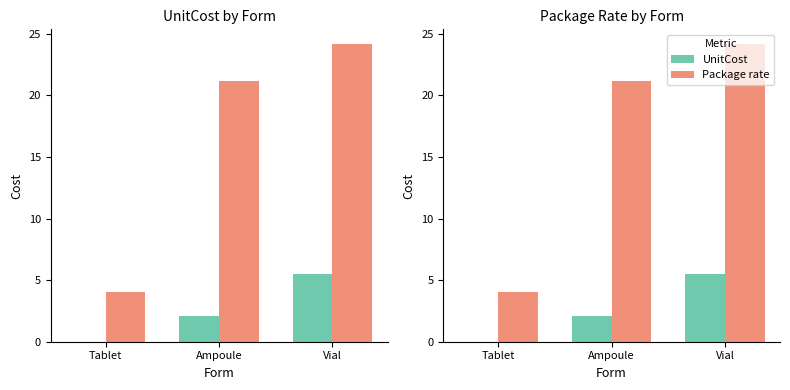

What position from the left is Ampoule?

2